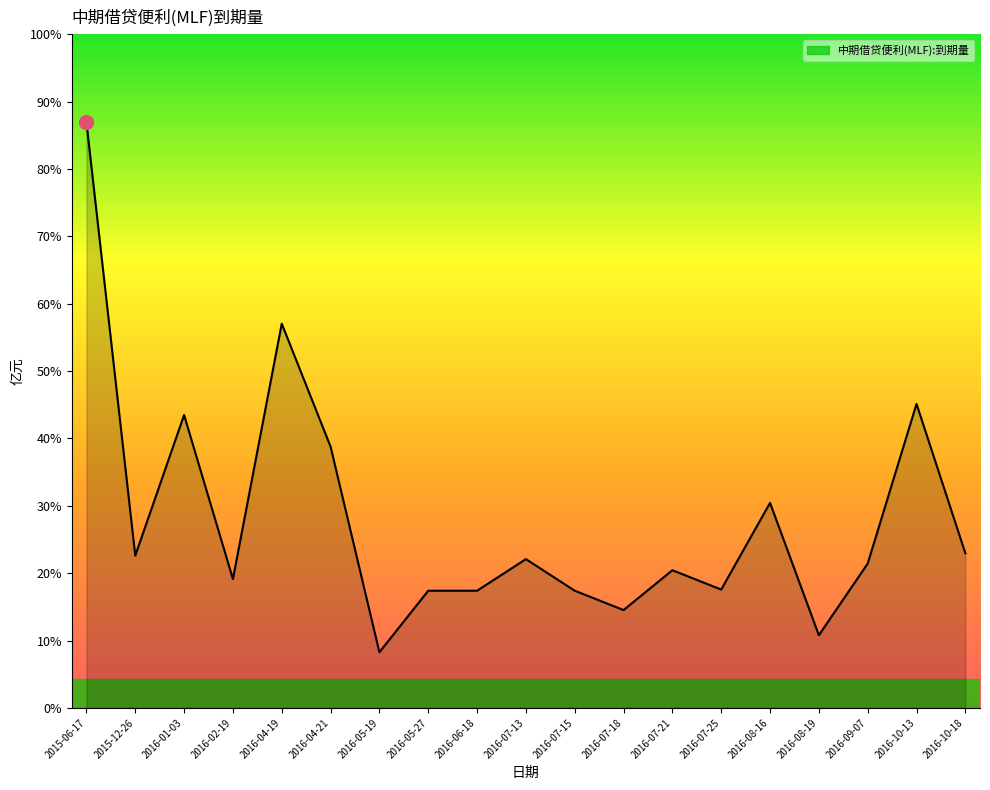

Does the chart have visible grid lines?

No